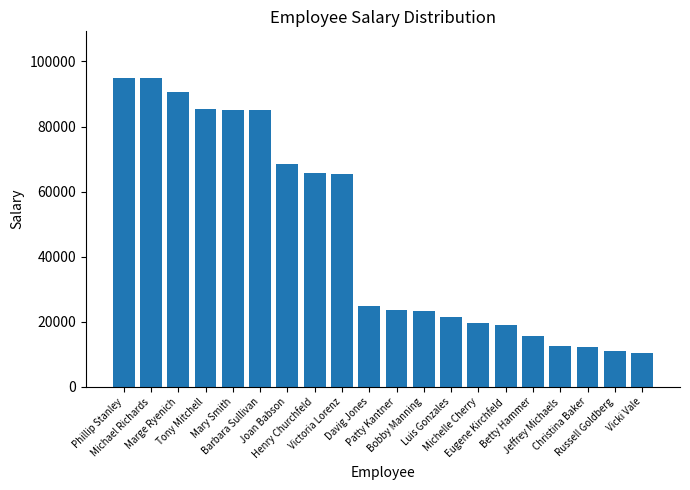

What is the value of the 7th bar from the left?

68540